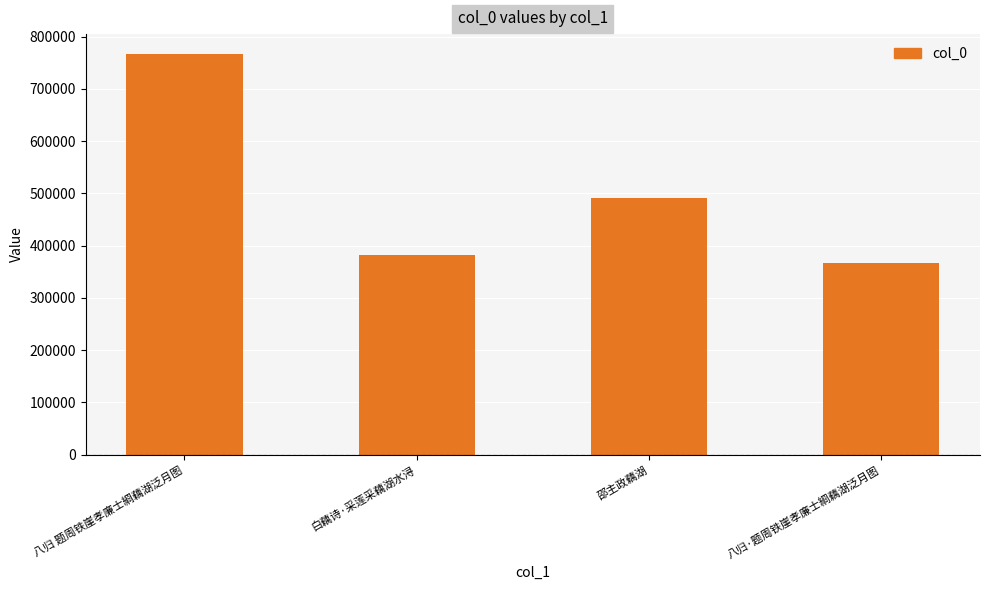

List the labels in order of value, smallest first.

八归·题周铁崖孝廉士綗藕湖泛月图, 白藕诗·采莲采藕湖水浔, 邵主政藕湖, 八归 题周铁崖孝廉士綗藕湖泛月图